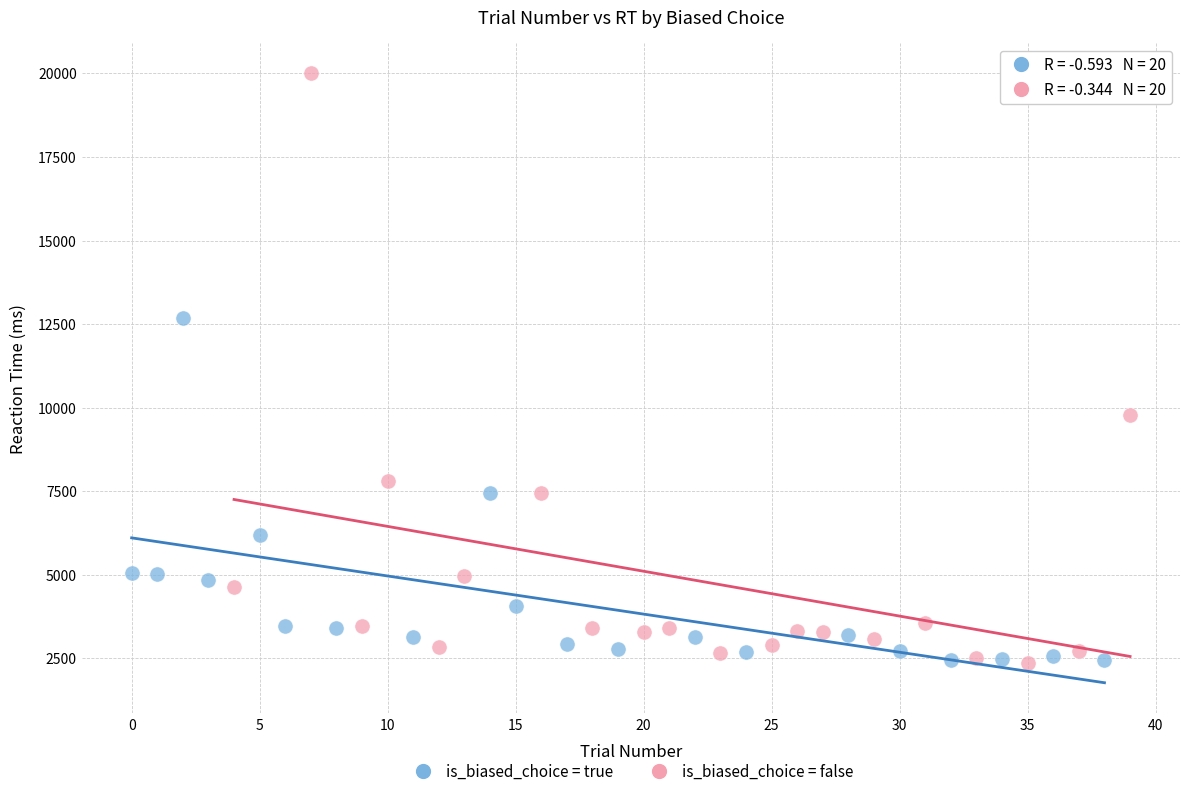

Which series contains the highest Y value?

is_biased_choice = false